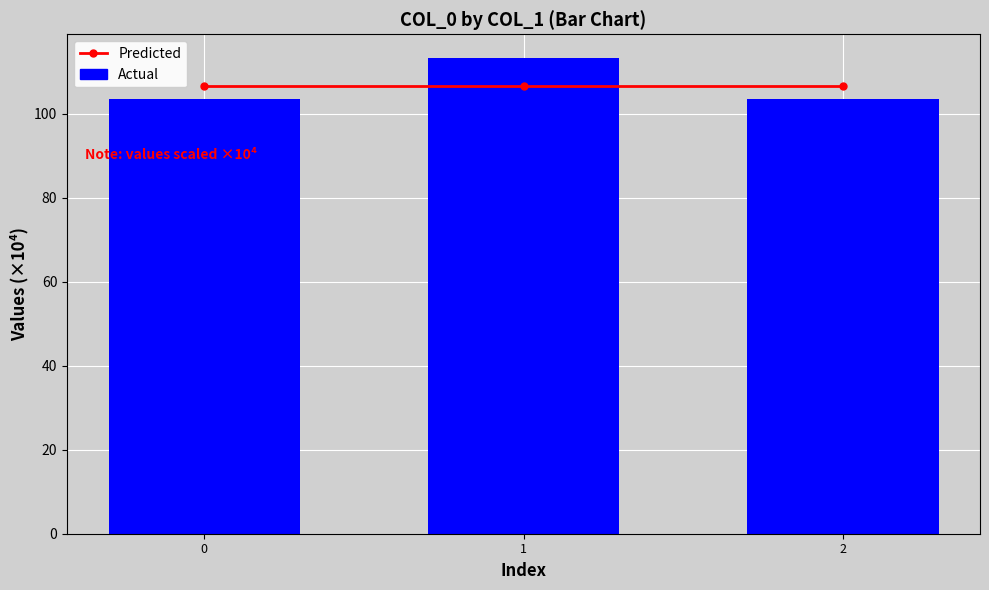

What is the sum of the Predicted values at 2 and 1?

213.4